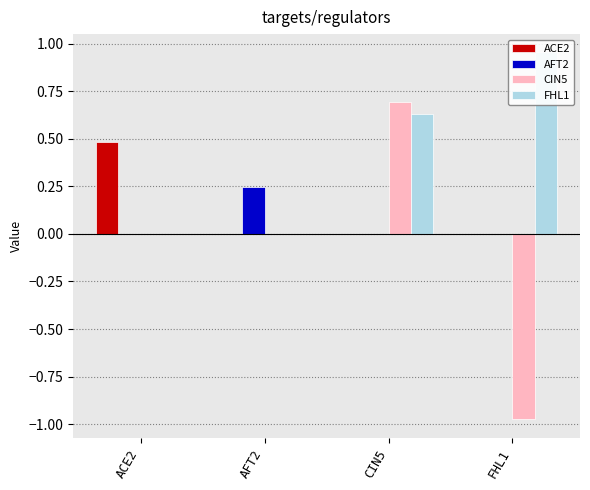

What is the minimum value shown in the chart?

-1.0